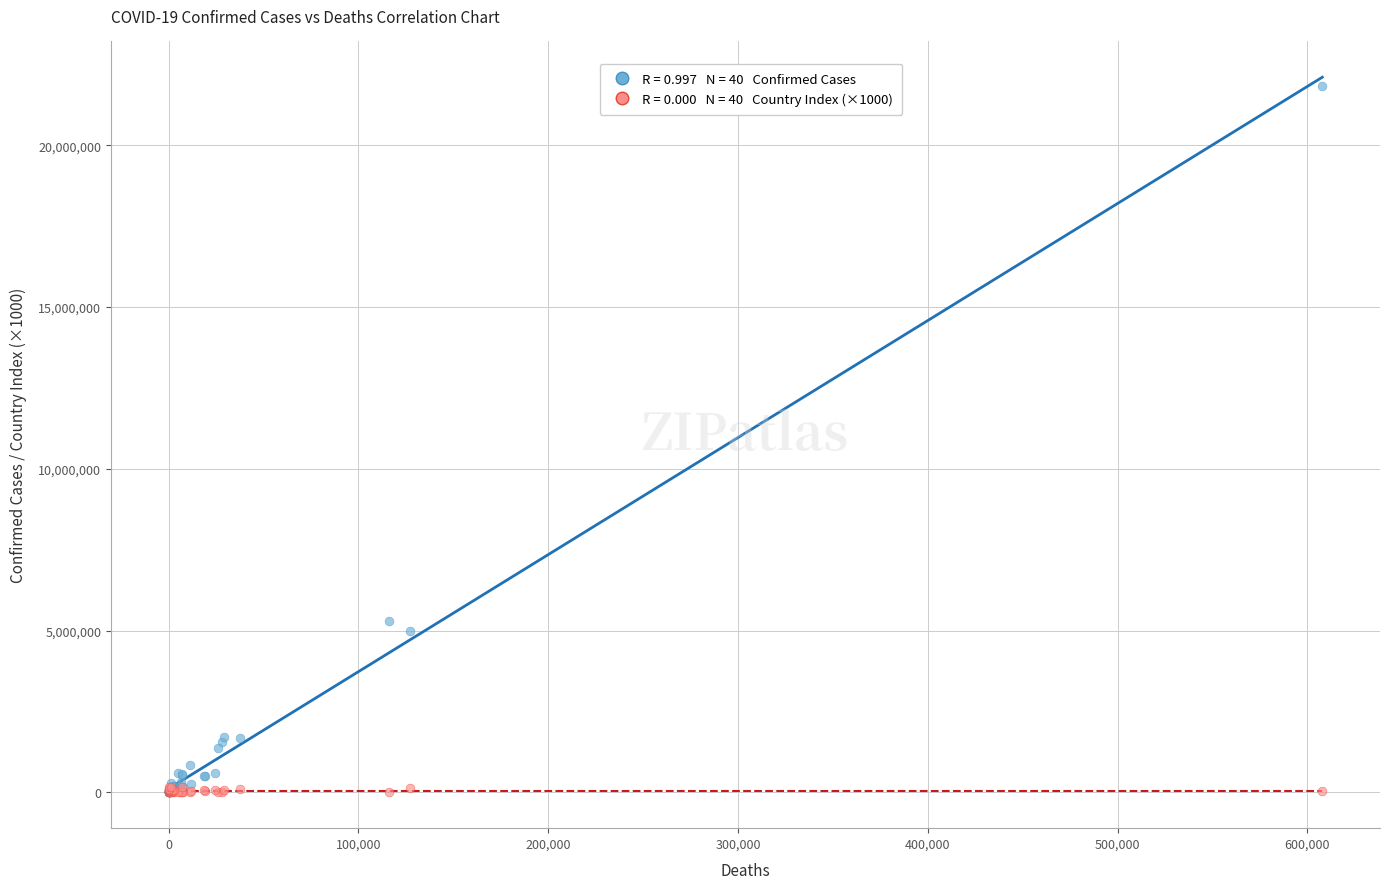

Across all series, what Y value is closest to 10907846?

5289945